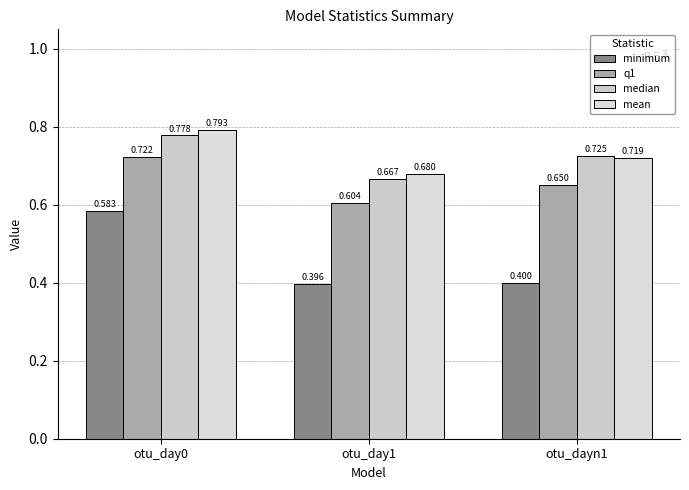

What is the difference between the maximum and minimum values in the median series?

0.1